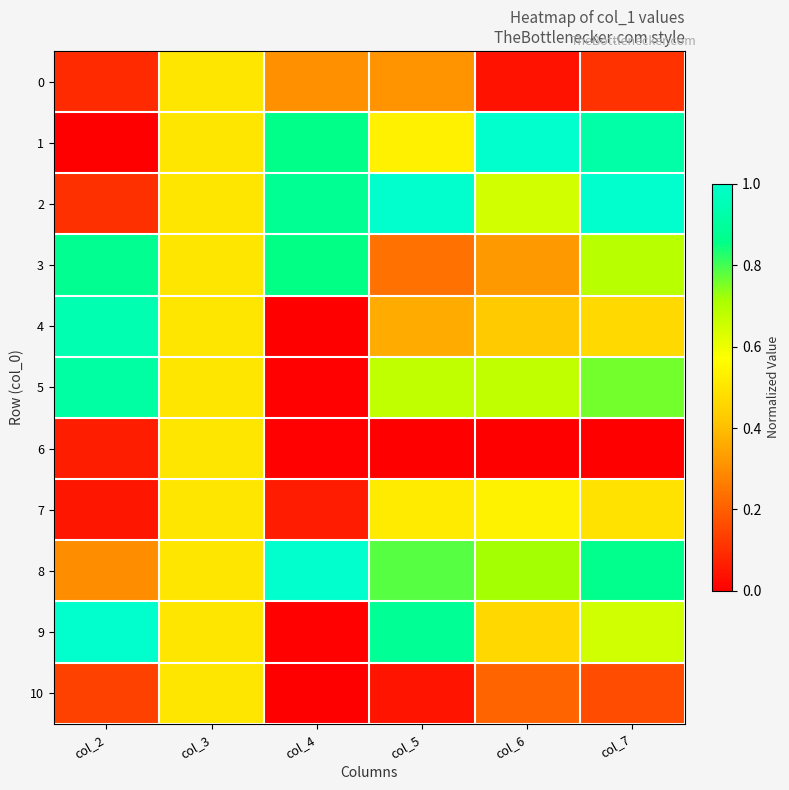

Which label corresponds to the largest value in the chart?

col_6